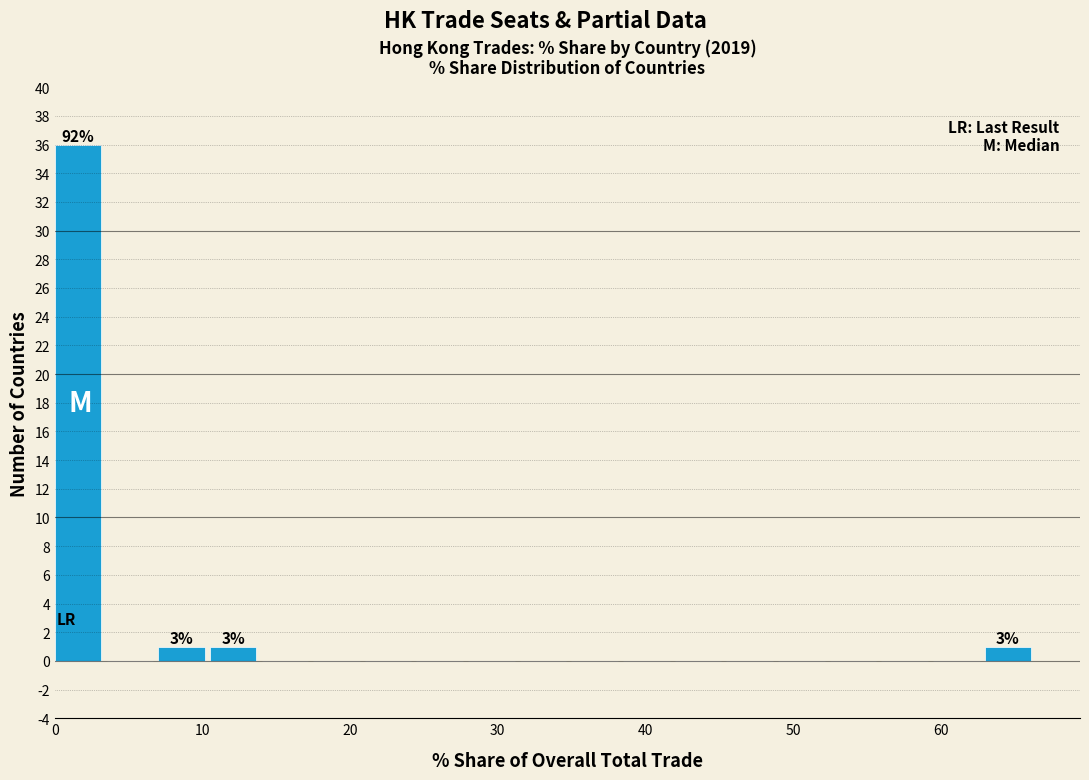

Around what value on the x-axis is the tallest bar? Give the approximate position of its centre, as read against the axis.

2